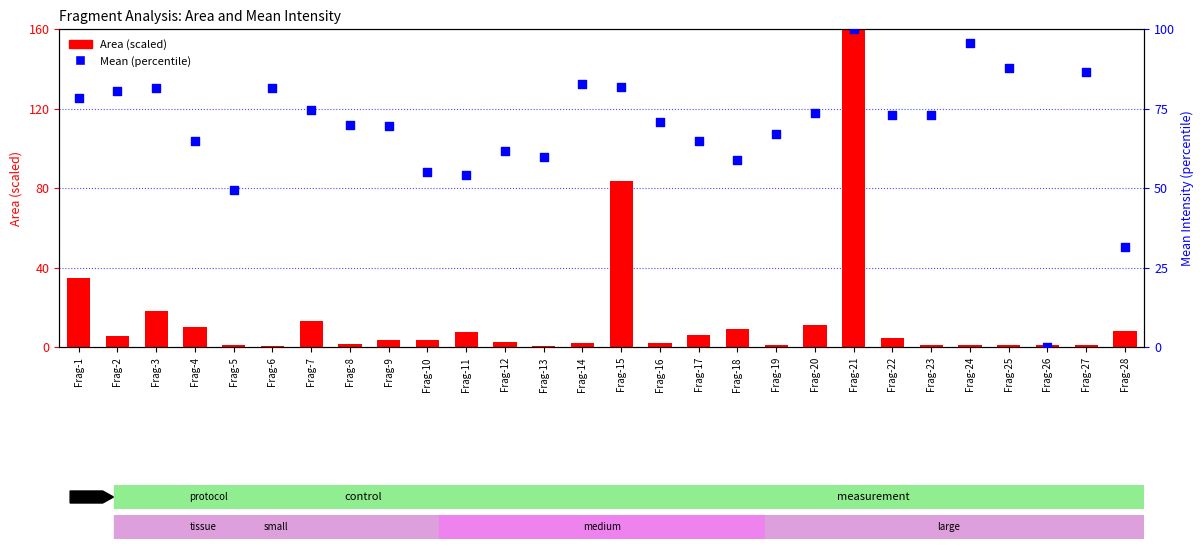

At how many categories does at least one series exceed 12?

27